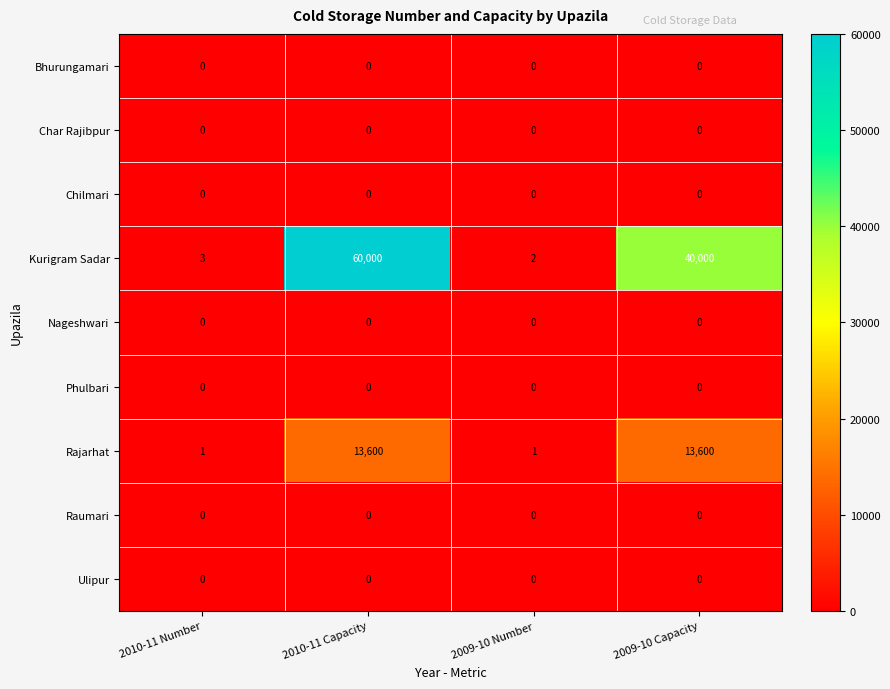

The value of Raumari at 2010-11 Capacity is 0. True or false?

True